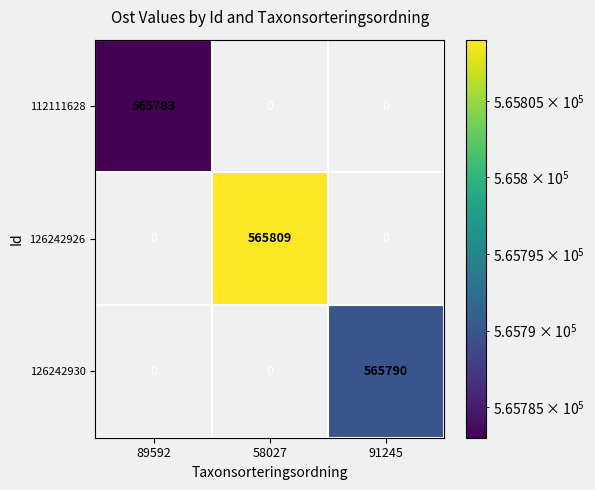

Which category has the highest value in the 126242926 series?

89592